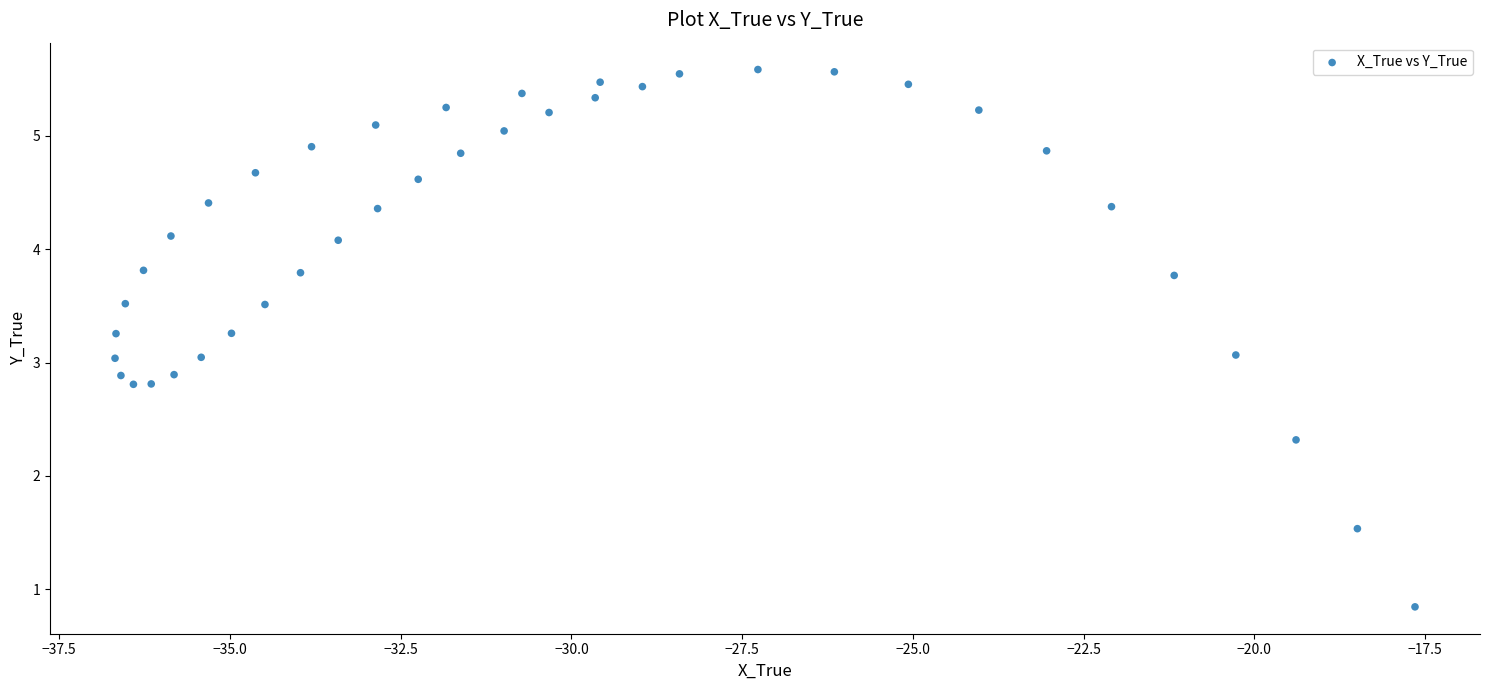

What is the range of X values (max minus min)?

19.0